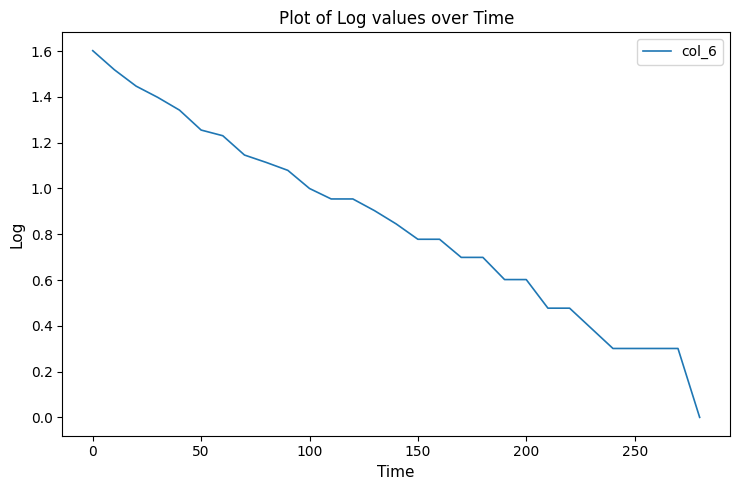

What is the maximum value shown in the chart?

1.6